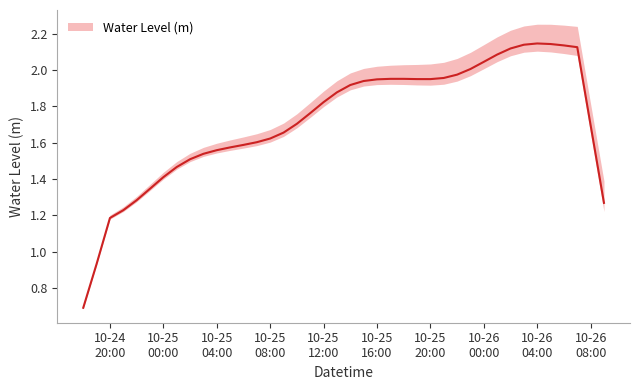

At which category does the data reach its first local peak?

2023-10-25 17:00:00